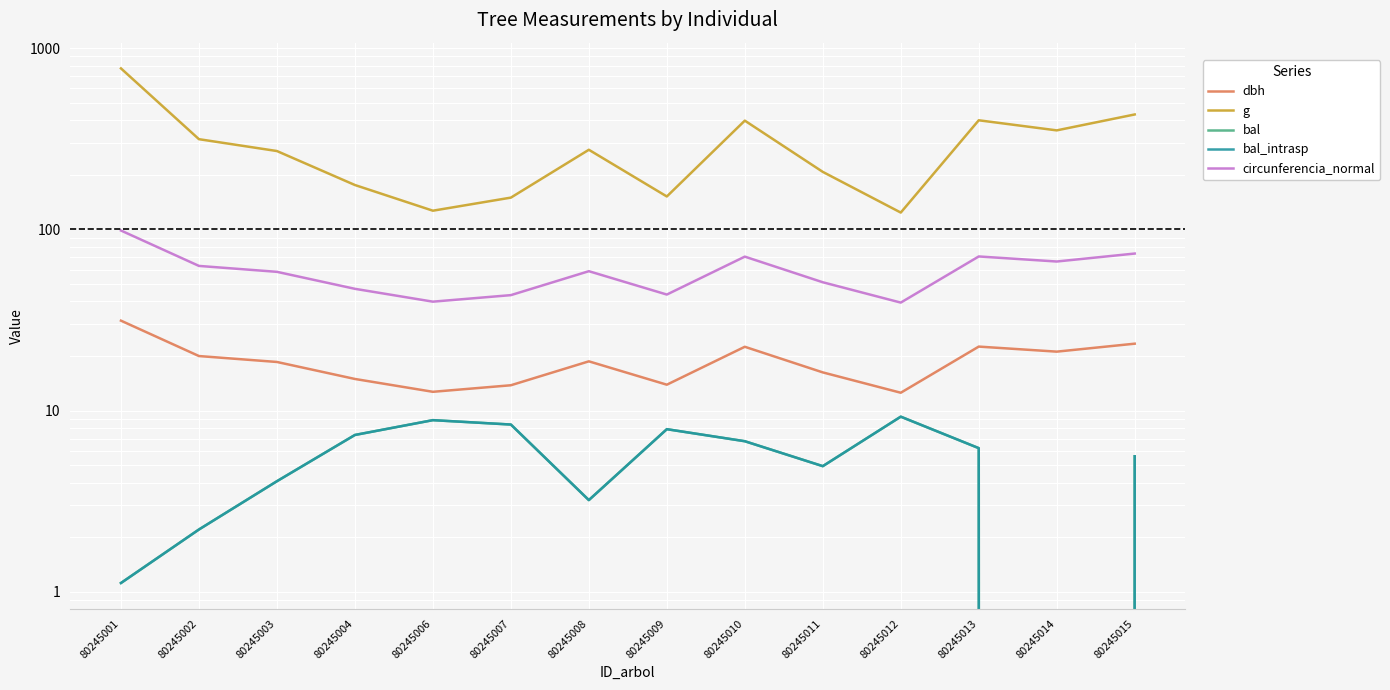

What are all the series names shown in the legend?

dbh, g, bal, bal_intrasp, circunferencia_normal